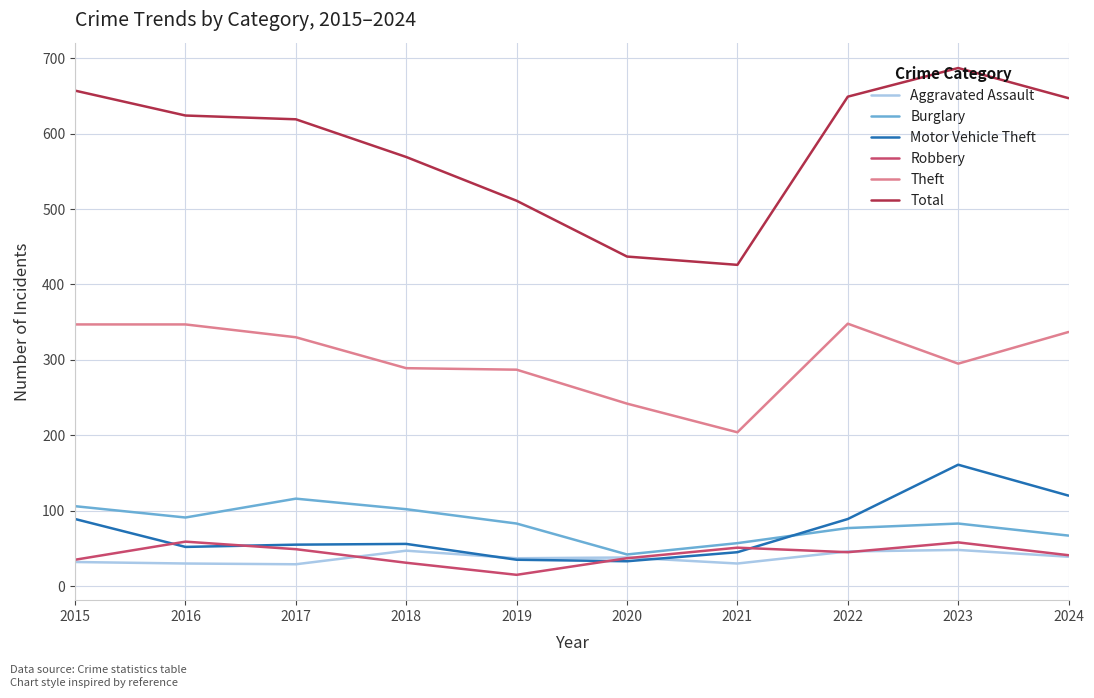

What is the sum of the Total values at 2016 and 2022?

1273